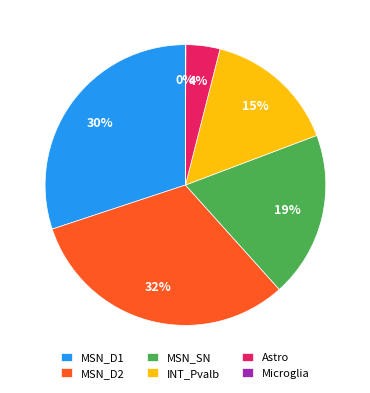

What is the largest slice in the pie chart?

MSN_D2